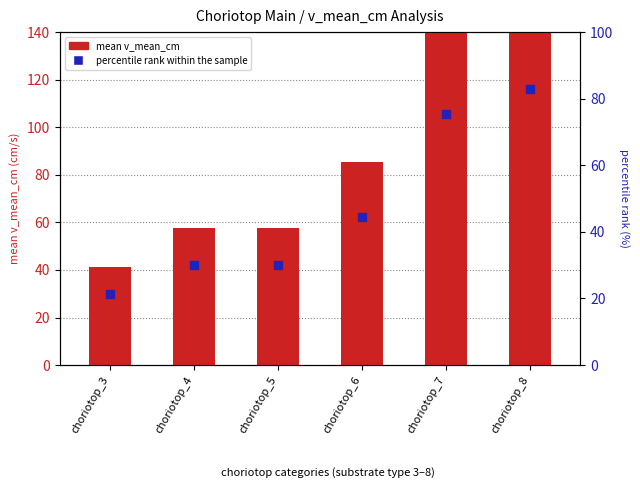

Is the value of percentile rank within the sample at choriotop_4 greater than the value of mean v_mean_cm at choriotop_6?

No